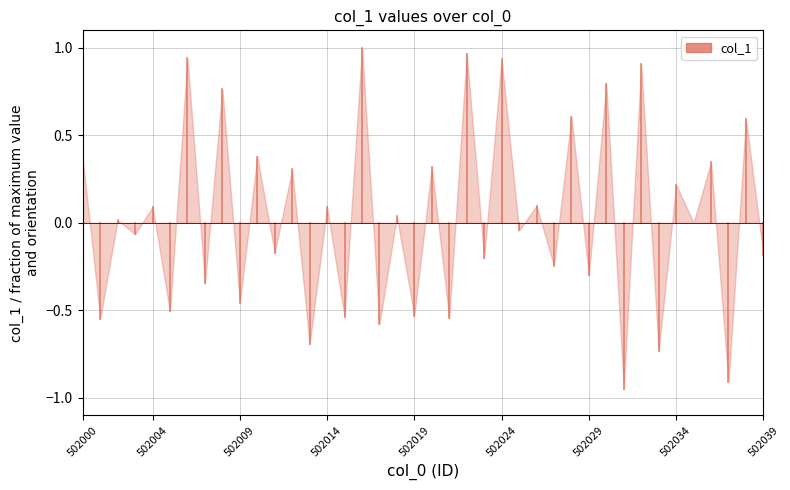

The chart shows a value of 0.6 at 502004. True or false?

False